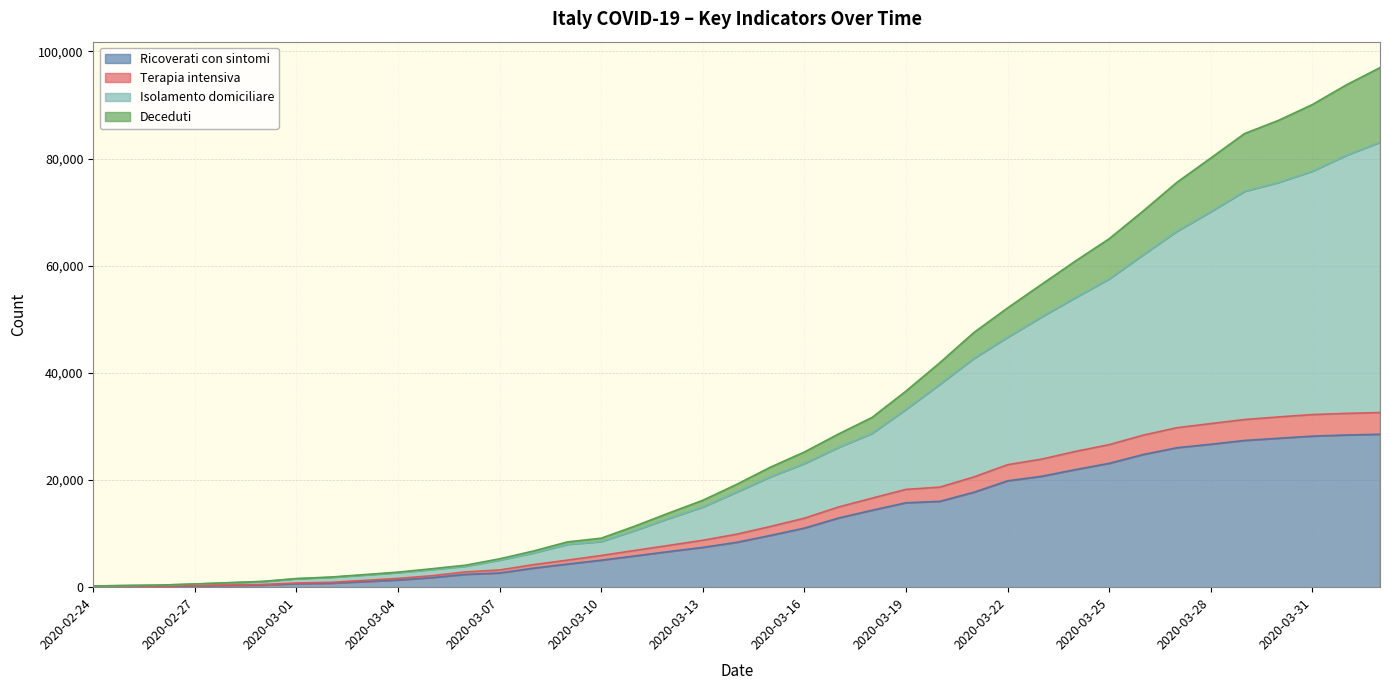

What is the highest value of the Ricoverati con sintomi series?

28540